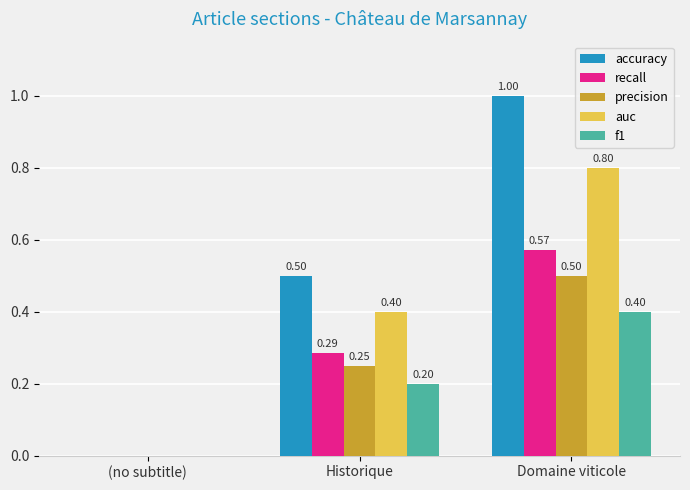

How many groups of bars are there?

3